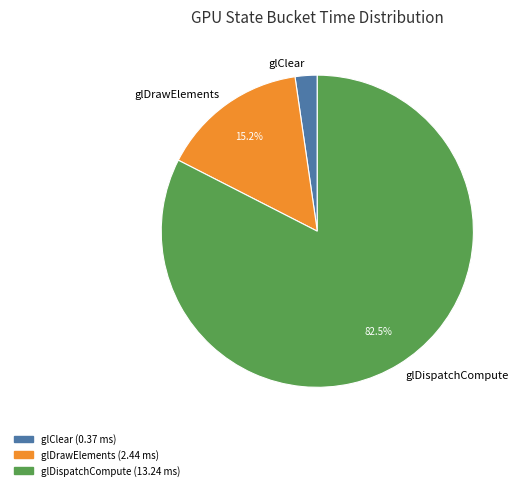

To the nearest percent, what is the difference between the largest and smallest slice percentages?

80%